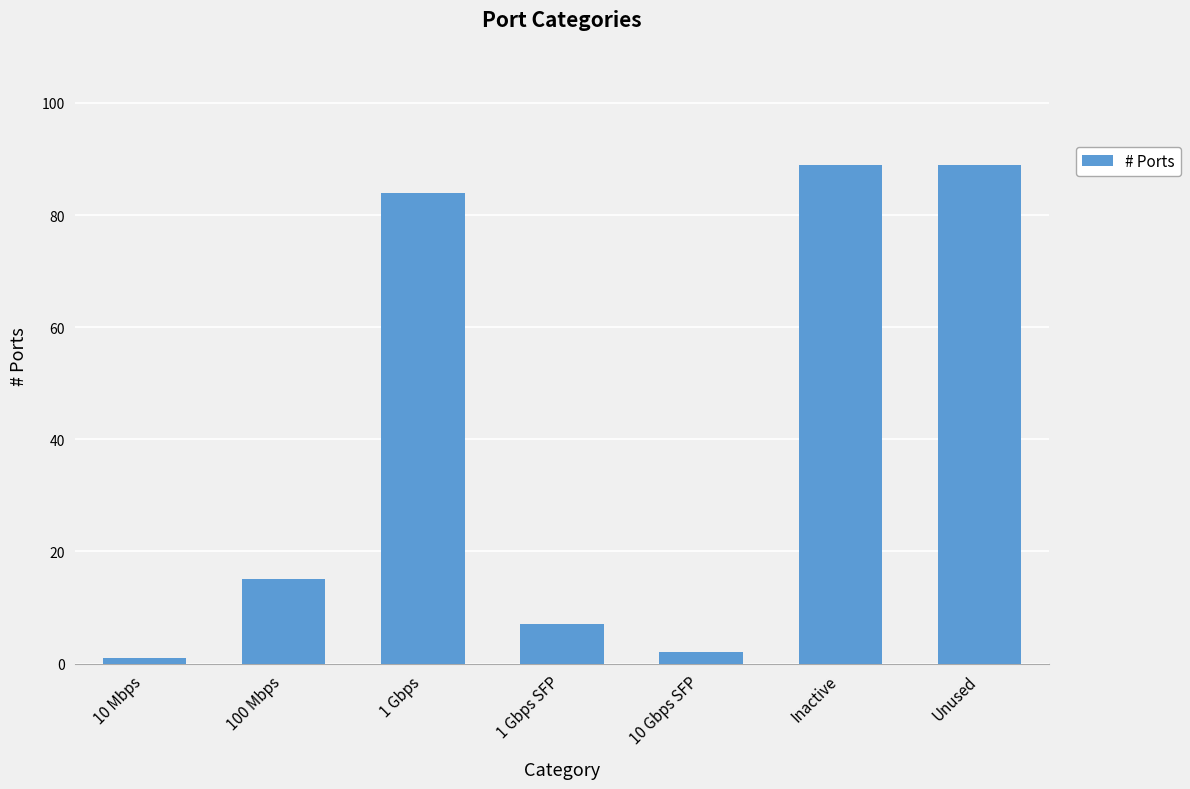

Reading left to right, what are all the values shown in this chart?

1	15	84	7	2	89	89